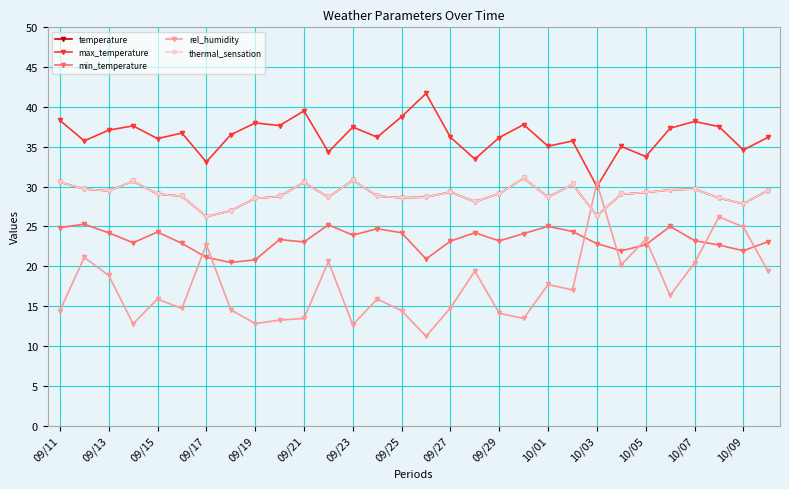

What is the difference between the second highest and minimum values in the thermal_sensation series?

4.6